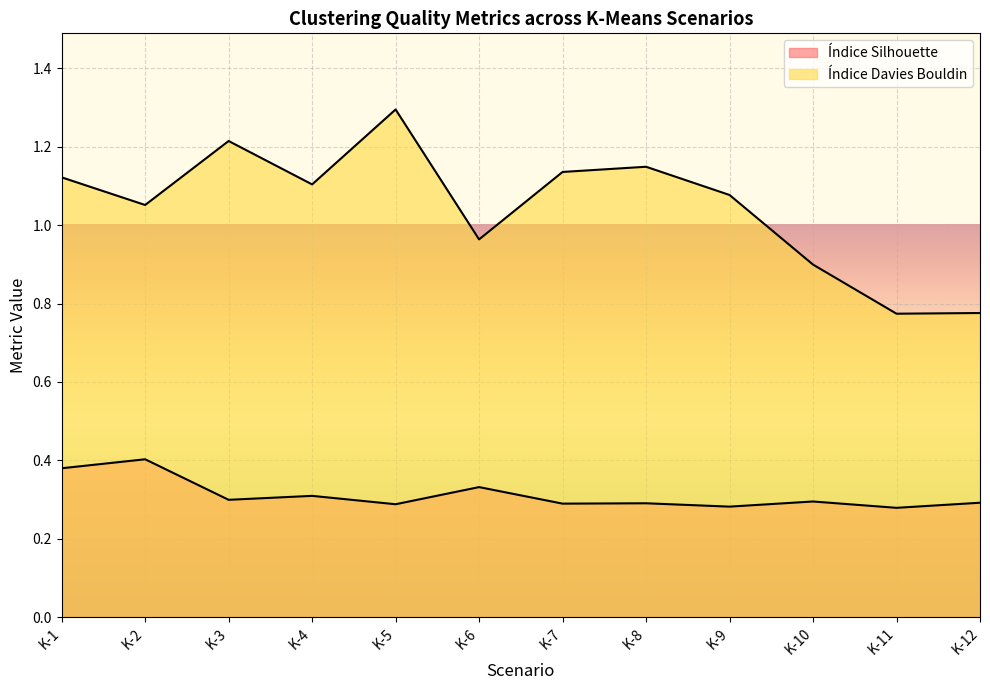

At which category is the sum across all series the highest?

K-5